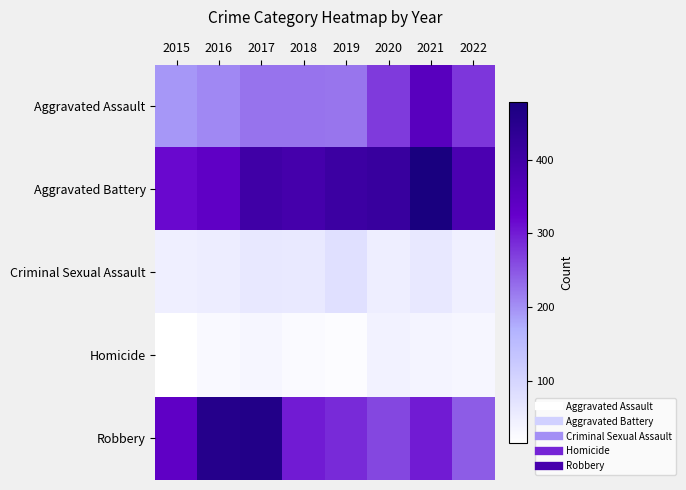

Reading left to right, list all the values displayed in this chart.

Aggravated Assault: 2015=194	2016=206	2017=224	2018=225	2019=223	2020=273	2021=352	2022=277
Aggravated Battery: 2015=316	2016=336	2017=400	2018=389	2019=407	2020=416	2021=479	2022=376
Criminal Sexual Assault: 2015=46	2016=50	2017=61	2018=60	2019=77	2020=48	2021=61	2022=45
Homicide: 2015=15	2016=26	2017=33	2018=25	2019=22	2020=41	2021=38	2022=33
Robbery: 2015=337	2016=454	2017=460	2018=301	2019=287	2020=263	2021=300	2022=244